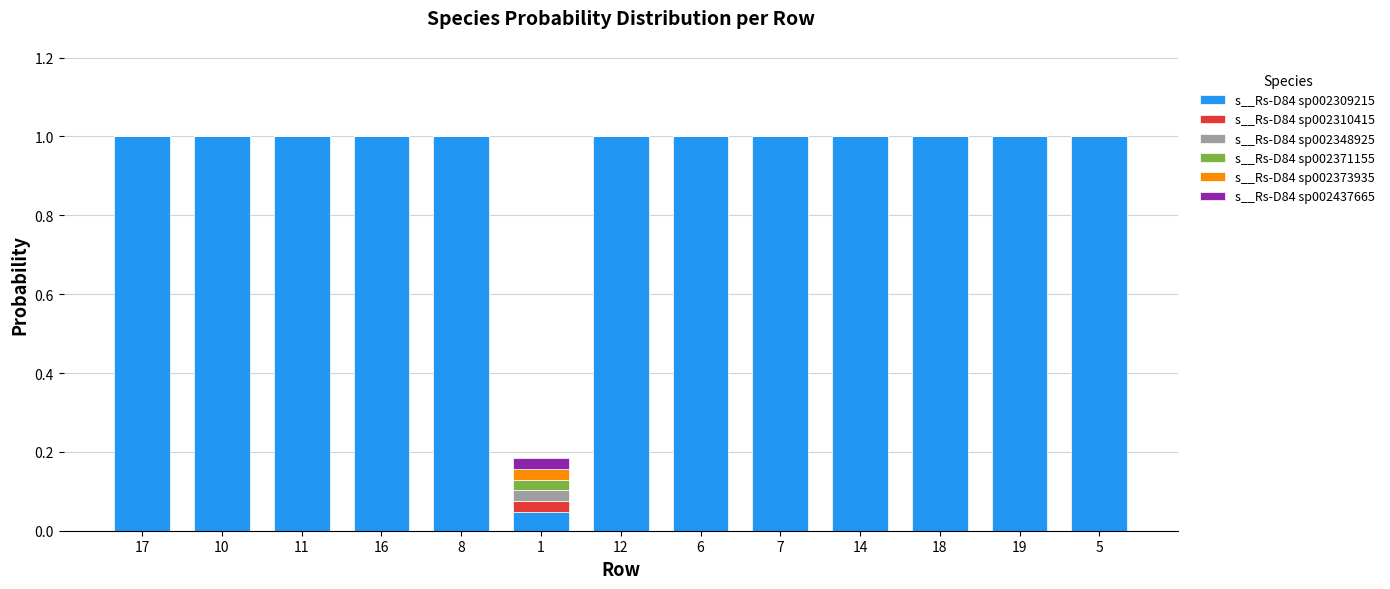

What is the sum of all s__Rs-D84 sp002309215 values?

12.0